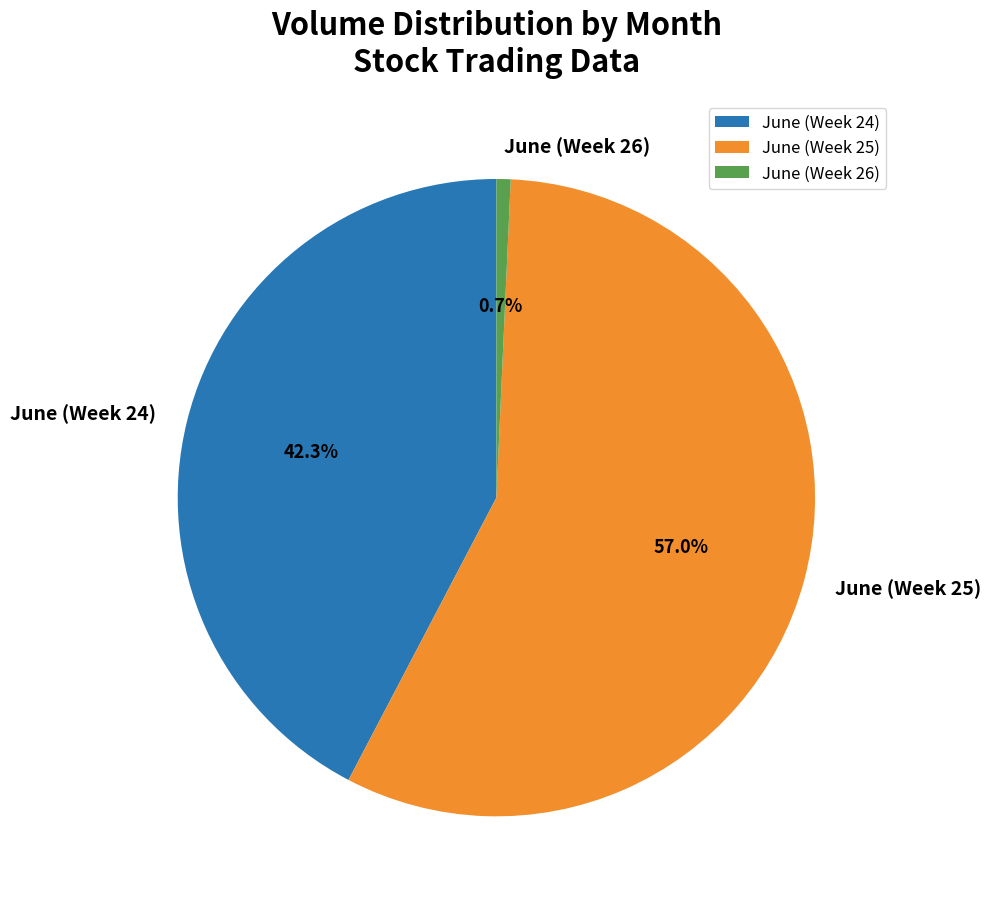

How many slices are in this pie chart?

3